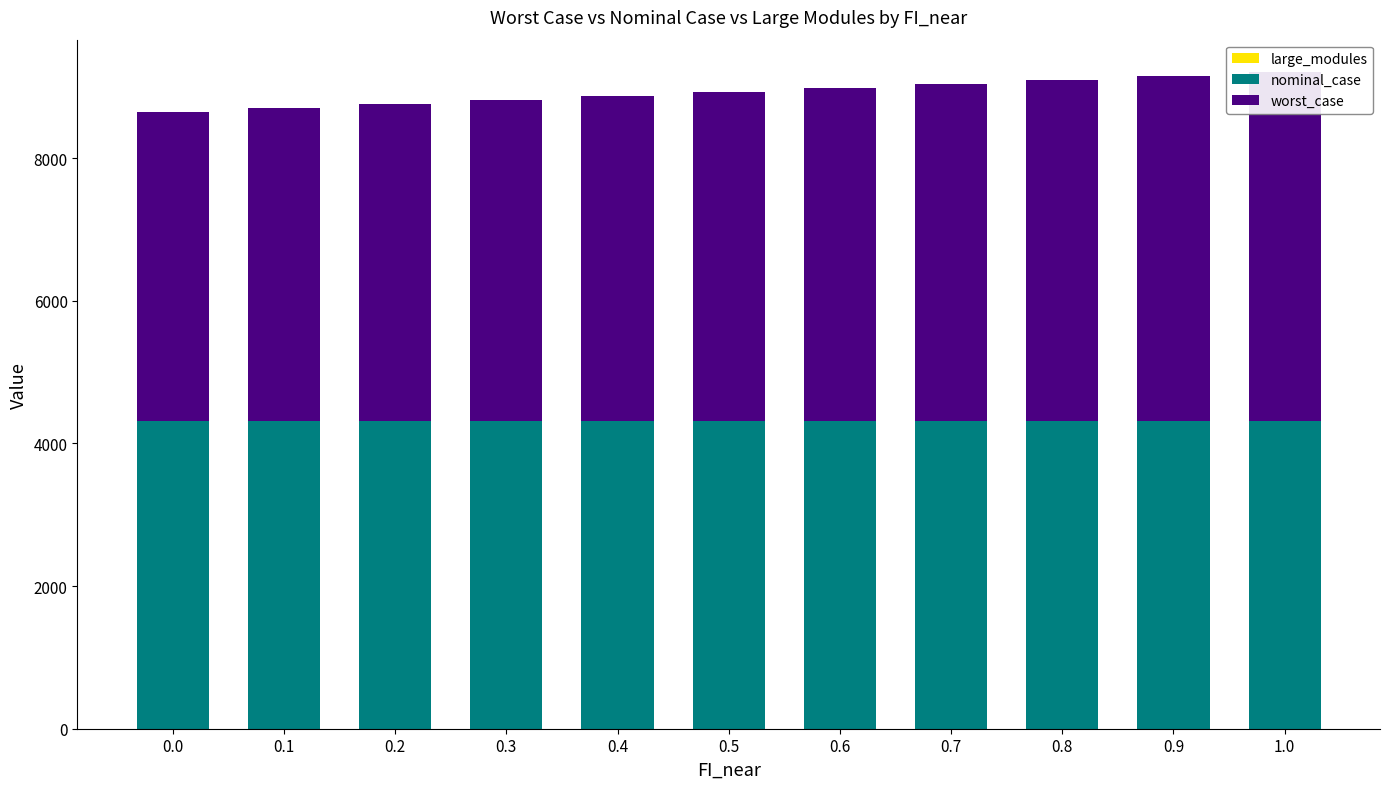

Where is worst_case nearest to the value 4616?

0.5